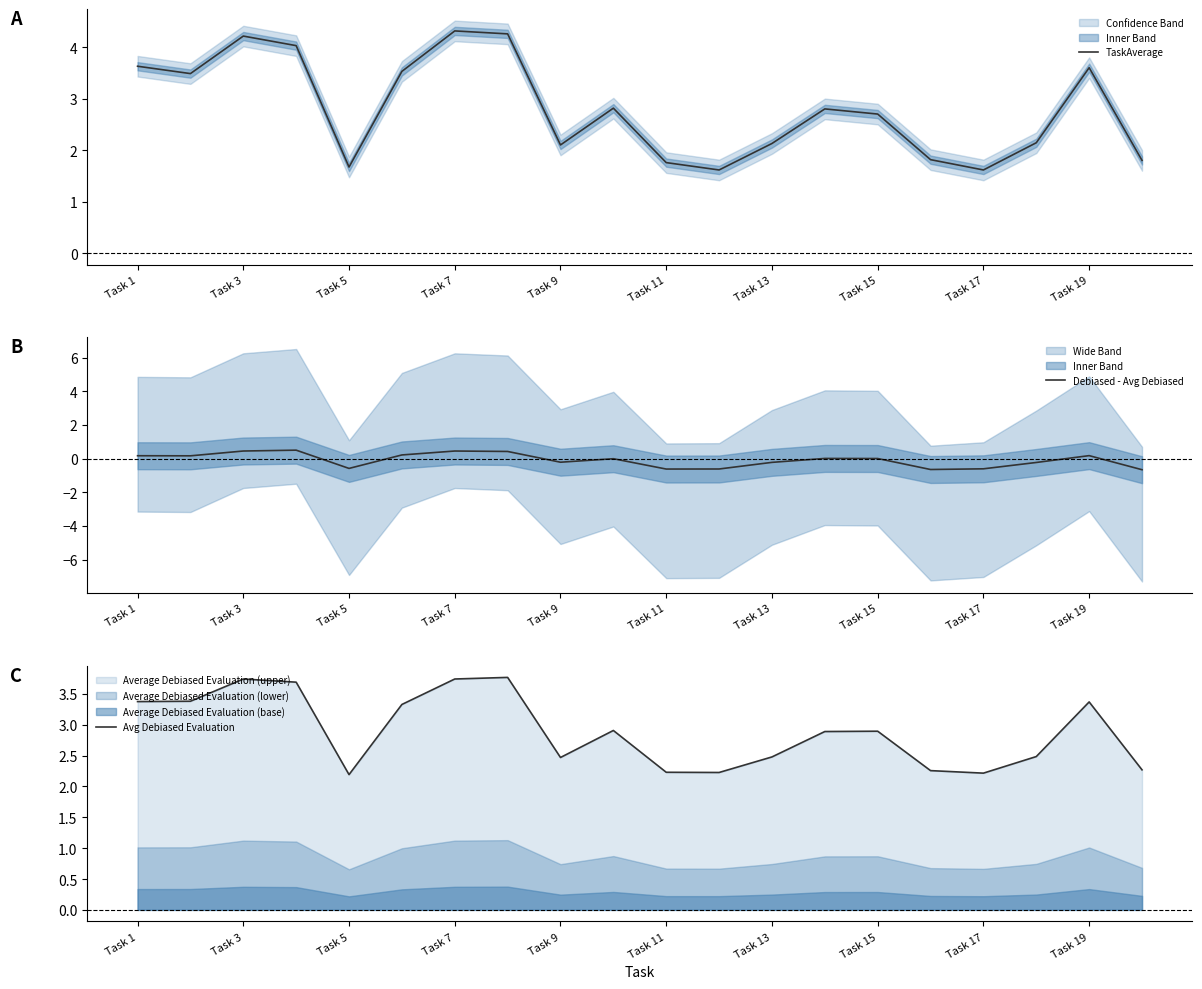

List the series in order of their peak value, highest first.

TaskAverage, Avg Debiased Evaluation, Debiased - Avg Debiased